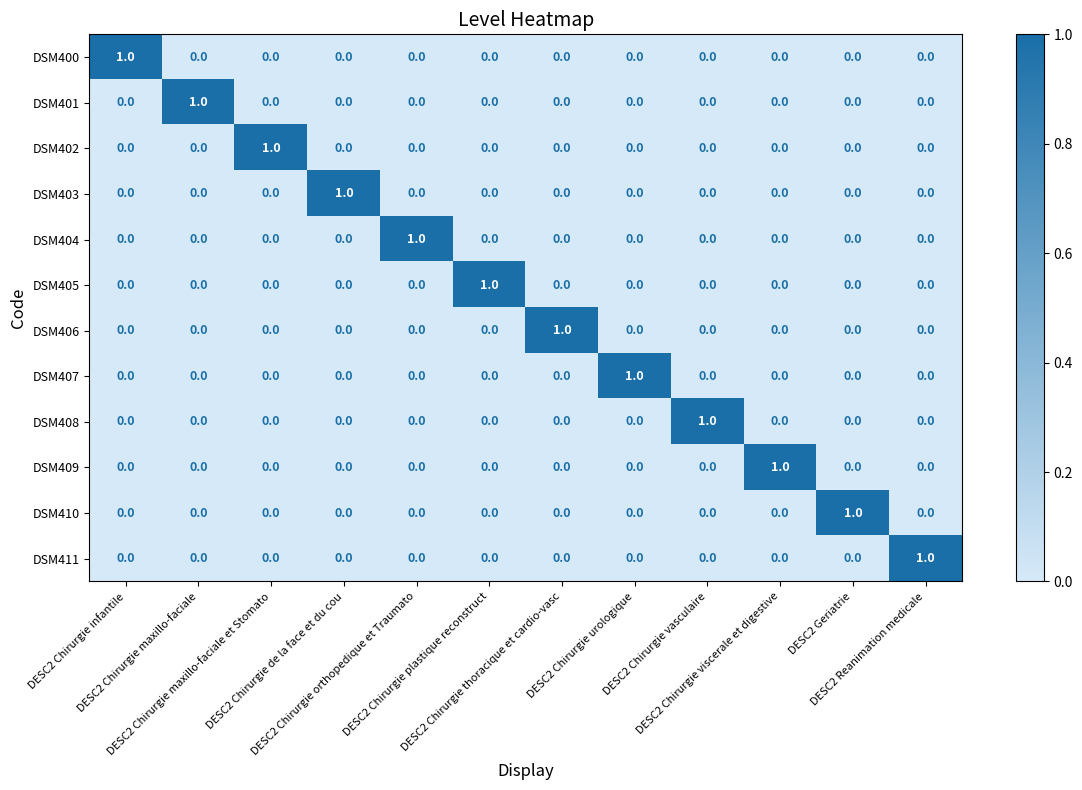

At how many categories does at least one series exceed 0?

12